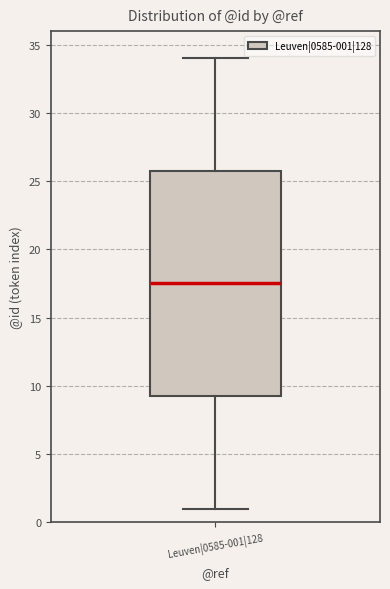

Transcribe this box plot: give where the median line is, the range the box spans, and where the two whiskers end, as read against the y-axis. The values are not printed on the chart, so give them approximately, as read against the axis.

median 17.5, box 9.5 to 26.0, whiskers 1.0 to 34.0